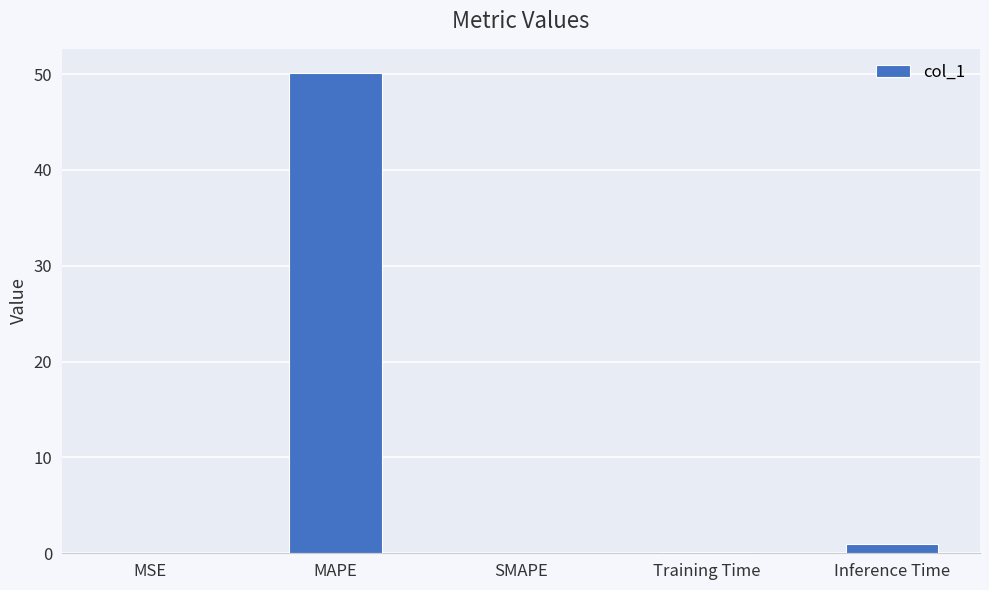

Are the bars horizontal?

No